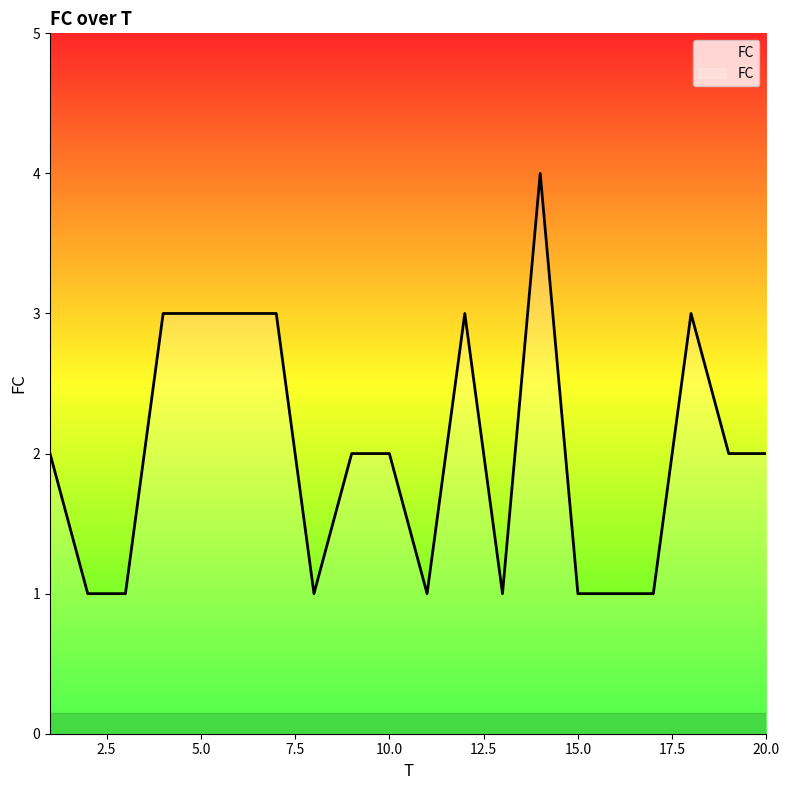

What is the greatest value displayed?

4